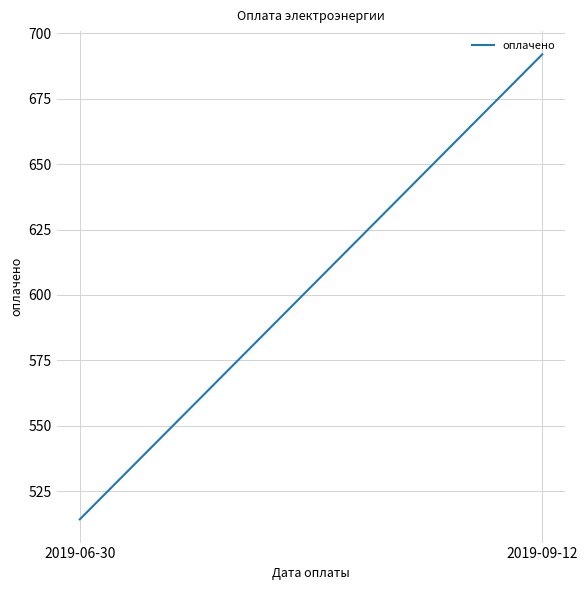

List the labels in order of value, smallest first.

2019-06-30, 2019-09-12